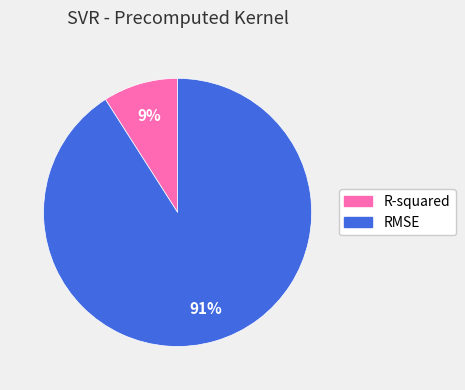

Which slice is the smallest?

R-squared